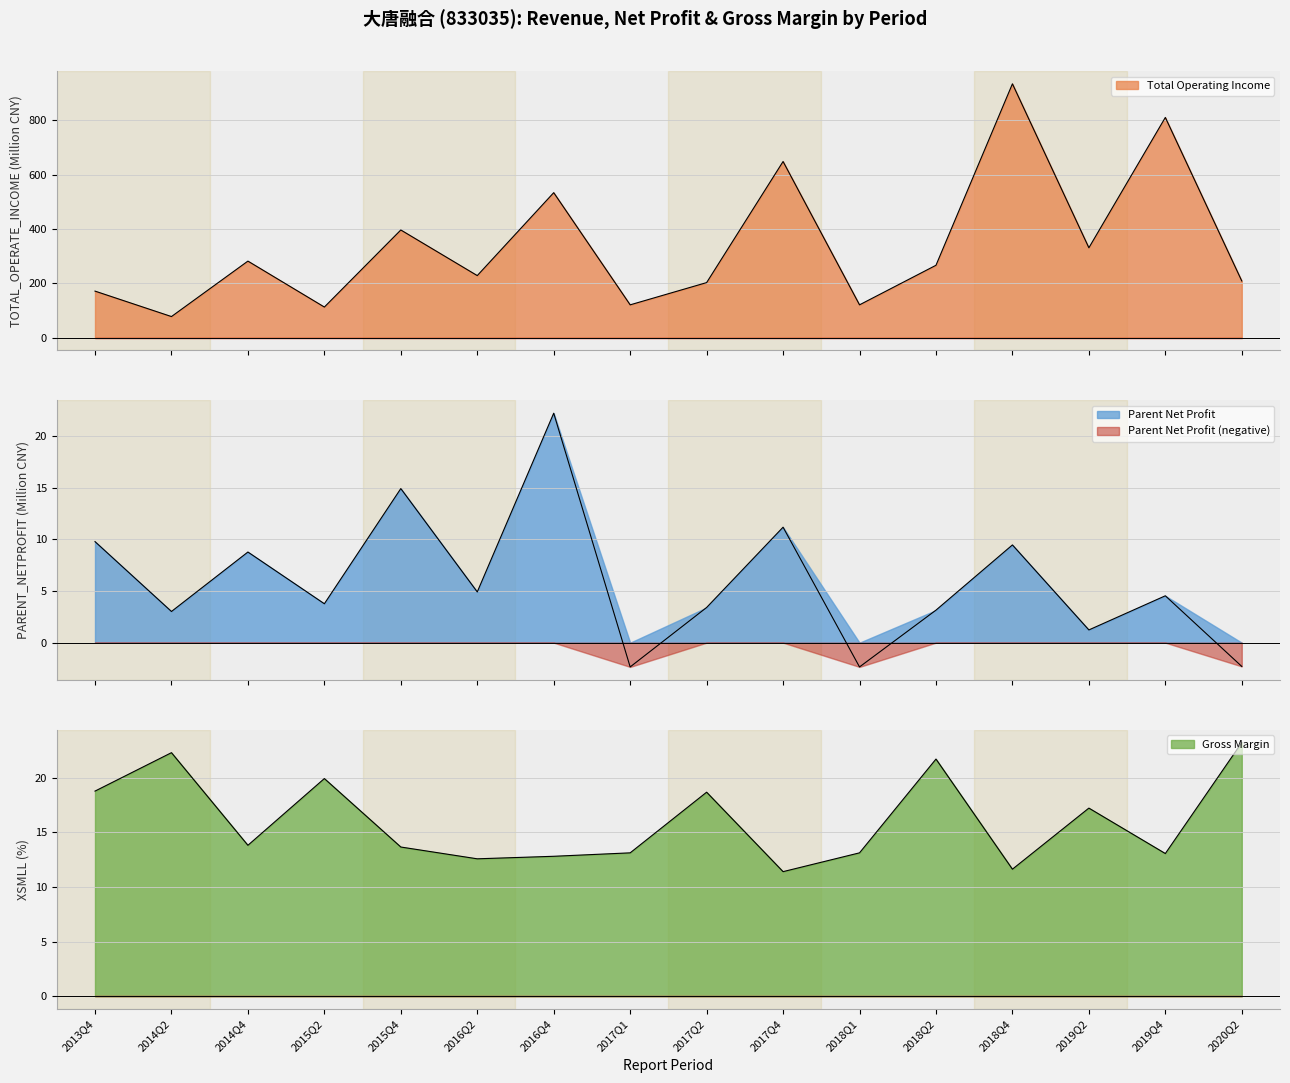

At which label does TOTAL_OPERATE_INCOME reach its peak?

2018Q4